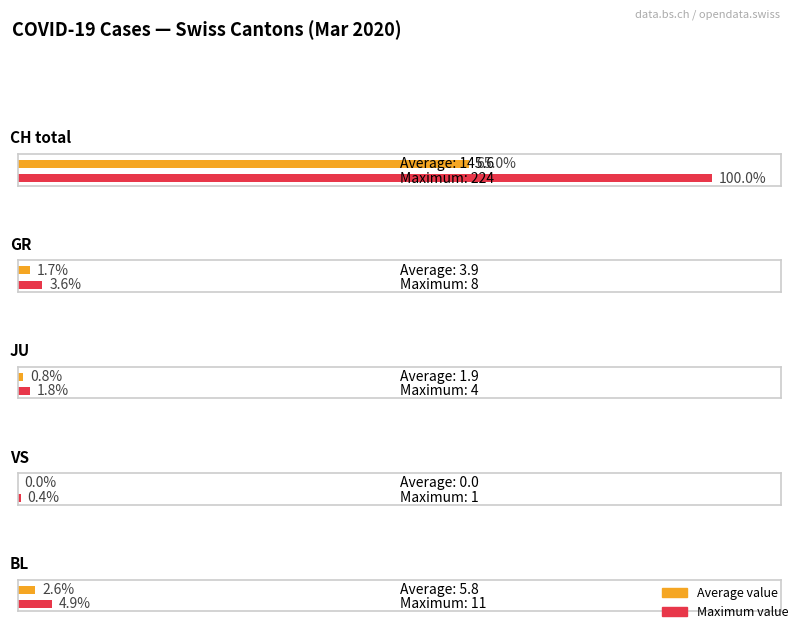

The GR series shows 4 at 2020-03-02. True or false?

False